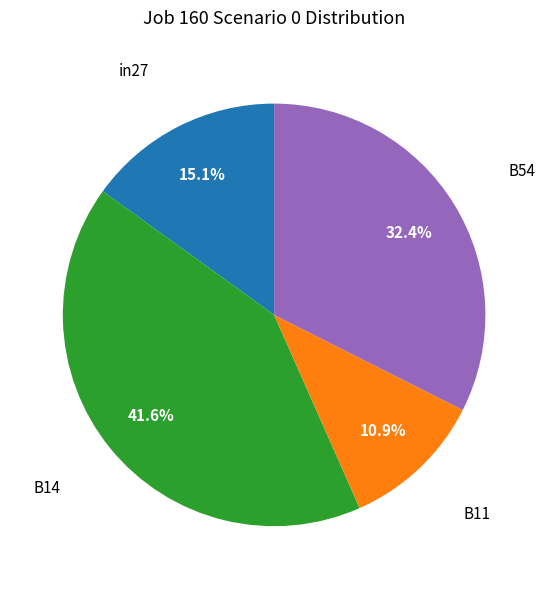

Does any single category account for the majority?

No